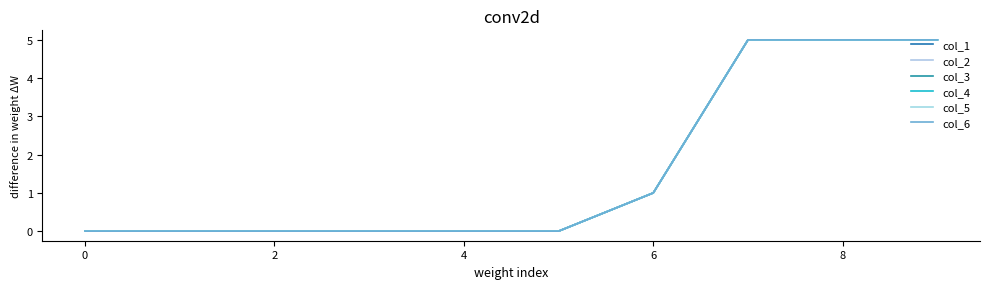

Is this an area chart (filled region under the line)?

No